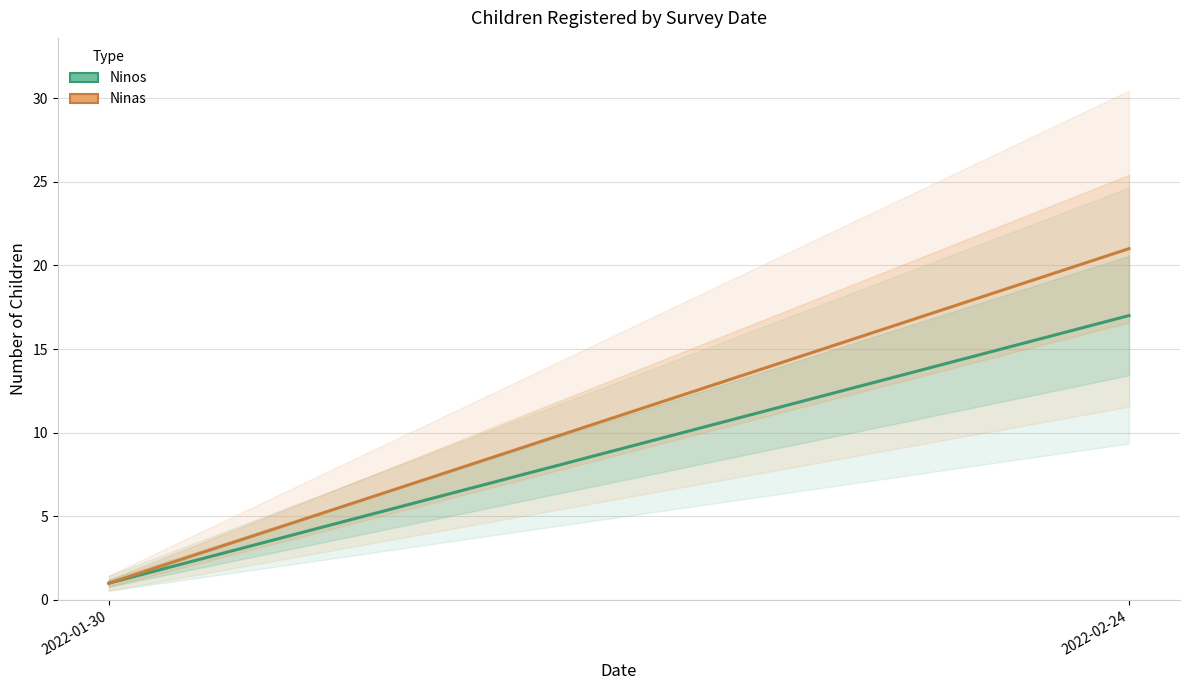

True or false: Ninos has a value of 17 at 2022-02-24.

True